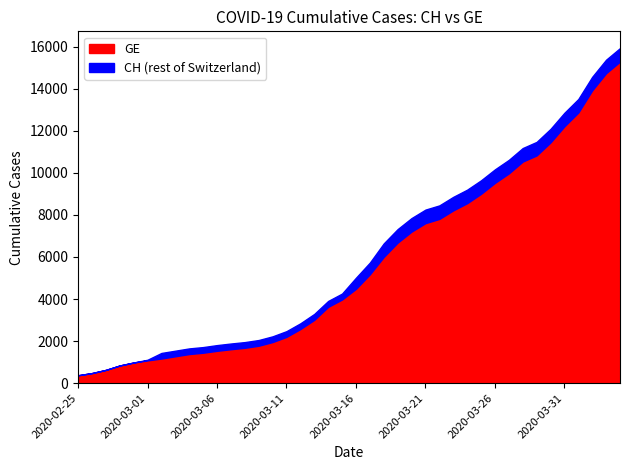

Rank the categories by CH value from lowest to highest.

2020-02-25, 2020-02-26, 2020-02-27, 2020-02-28, 2020-02-29, 2020-03-01, 2020-03-02, 2020-03-03, 2020-03-04, 2020-03-05, 2020-03-06, 2020-03-07, 2020-03-08, 2020-03-09, 2020-03-10, 2020-03-11, 2020-03-12, 2020-03-13, 2020-03-14, 2020-03-15, 2020-03-16, 2020-03-17, 2020-03-18, 2020-03-19, 2020-03-20, 2020-03-21, 2020-03-22, 2020-03-23, 2020-03-24, 2020-03-25, 2020-03-26, 2020-03-27, 2020-03-28, 2020-03-29, 2020-03-30, 2020-03-31, 2020-04-01, 2020-04-02, 2020-04-03, 2020-04-04